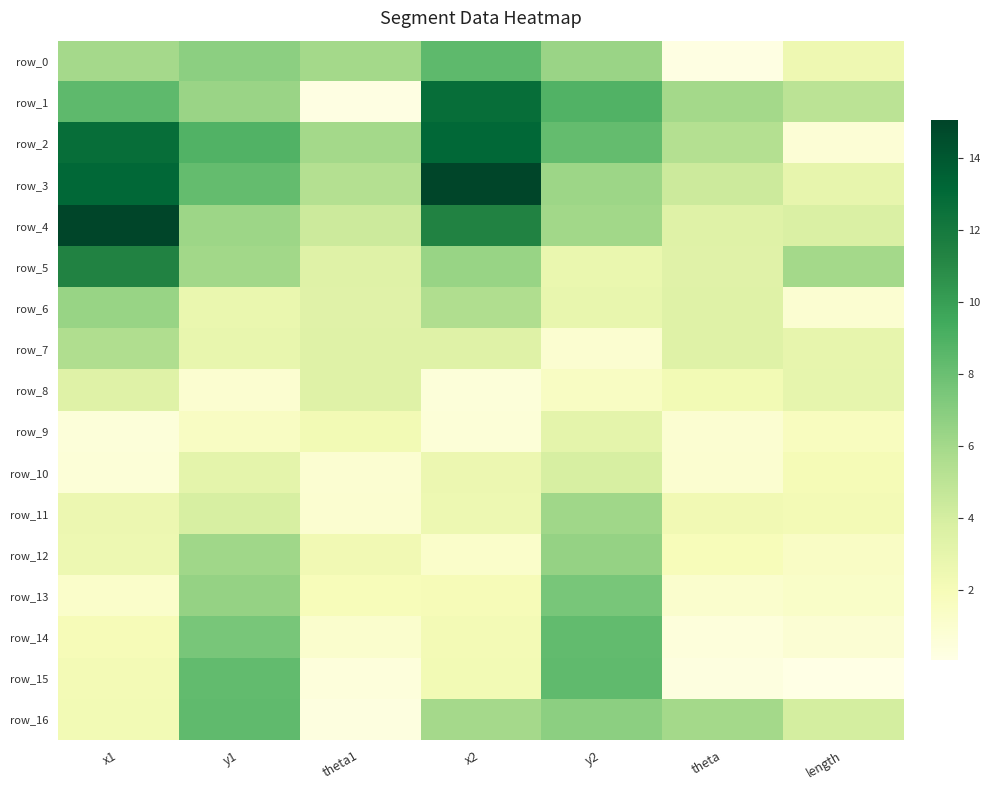

Reading right to left, what are all the values shown in this chart?

row_0: 2.5	0.2	6.4	8.4	6.0	6.8	5.9
row_1: 5.0	6.0	8.9	12.7	0.2	6.4	8.4
row_2: 0.7	5.3	8.2	13.1	6.0	8.9	12.7
row_3: 2.9	4.3	6.2	15.0	5.3	8.2	13.1
row_4: 3.7	3.4	6.0	11.4	4.3	6.2	15.0
row_5: 6.0	3.3	2.7	6.4	3.4	6.0	11.4
row_6: 0.9	3.4	2.9	5.5	3.3	2.7	6.4
row_7: 2.9	3.4	1.0	3.4	3.4	2.9	5.5
row_8: 2.9	2.2	1.5	0.5	3.4	1.0	3.4
row_9: 1.7	0.9	3.1	0.7	2.2	1.5	0.5
row_10: 2.1	1.0	3.9	2.6	0.9	3.1	0.7
row_11: 2.2	2.3	6.1	2.5	1.0	3.9	2.6
row_12: 1.4	1.9	6.5	1.2	2.3	6.1	2.5
row_13: 1.3	1.1	7.5	1.9	1.9	6.5	1.2
row_14: 0.8	0.5	8.3	2.2	1.1	7.5	1.9
row_15: 0.1	0.3	8.3	2.3	0.5	8.3	2.2
row_16: 4.0	6.0	6.8	5.9	0.3	8.3	2.3